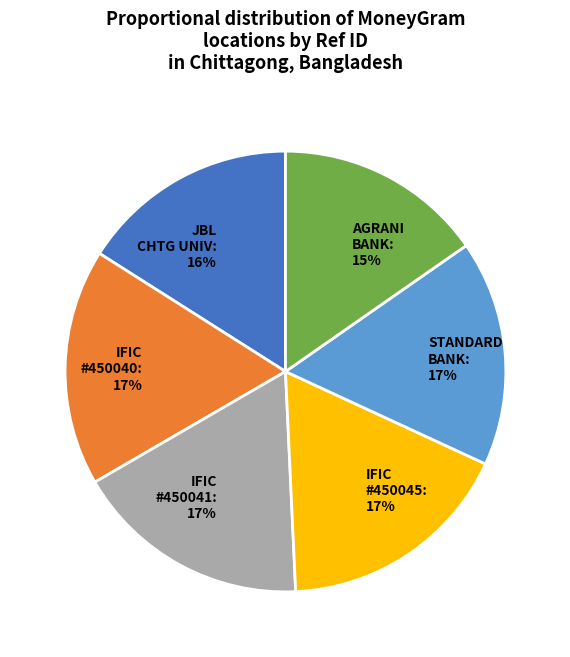

To the nearest percent, what portion does AGRANI BANK: 15% represent?

15%